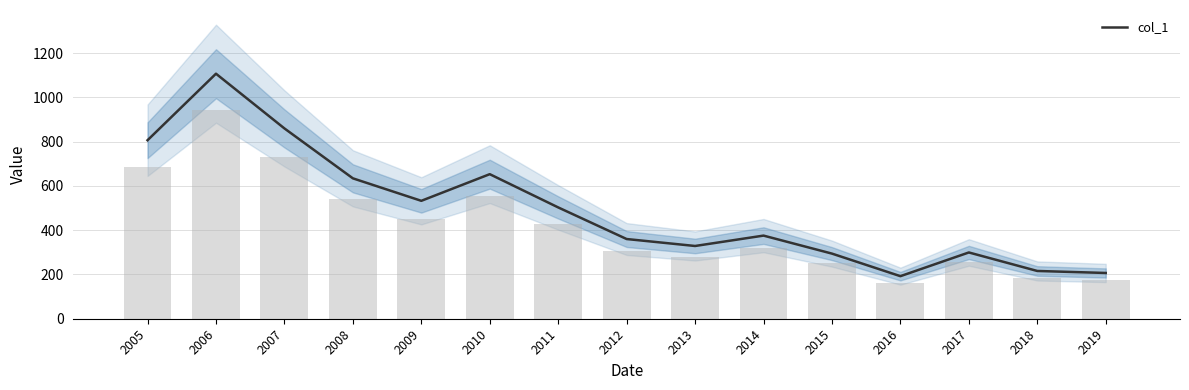

Reading left to right, what are all the values shown in this chart?

2005=806.3	2006=1106.8	2007=859.7	2008=634.2	2009=532.6	2010=653.0	2011=502.8	2012=360.0	2013=328.6	2014=375.5	2015=294.2	2016=192.3	2017=299.4	2018=215.8	2019=206.7